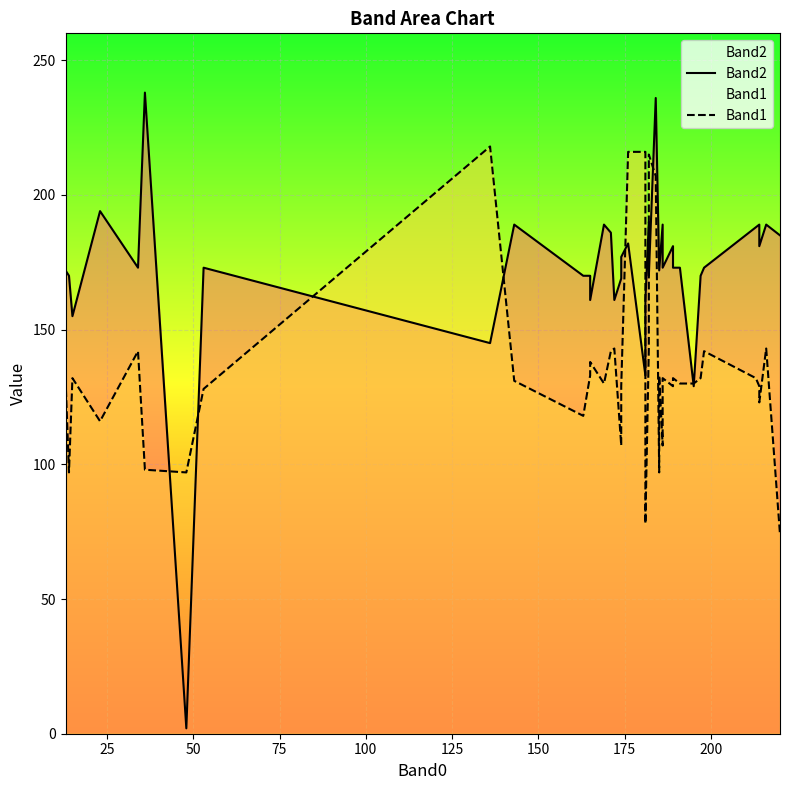

How many interior local valleys does the Band2 series have?

11